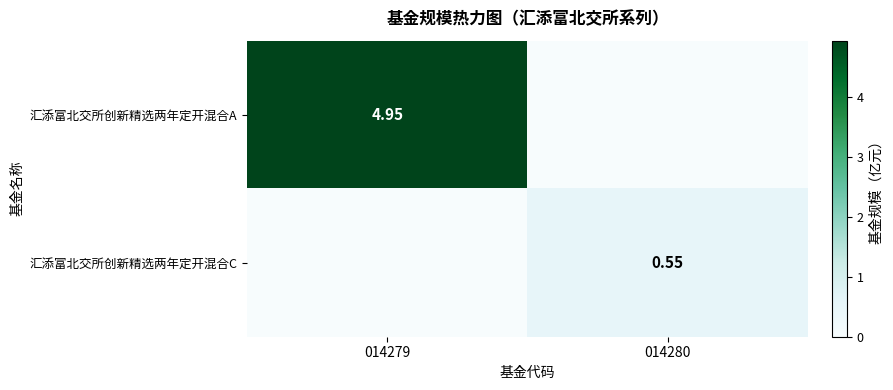

What is the highest value of the 汇添富北交所创新精选两年定开混合A series?

5.0